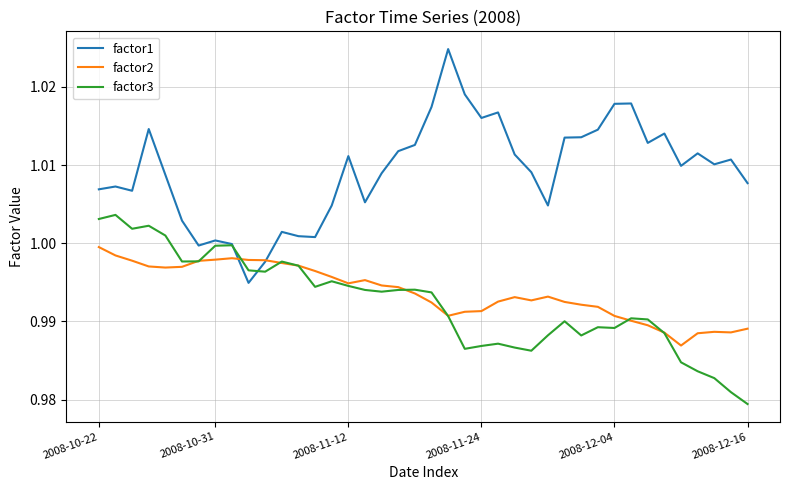

What is the sum of all factor1 values?

40.4